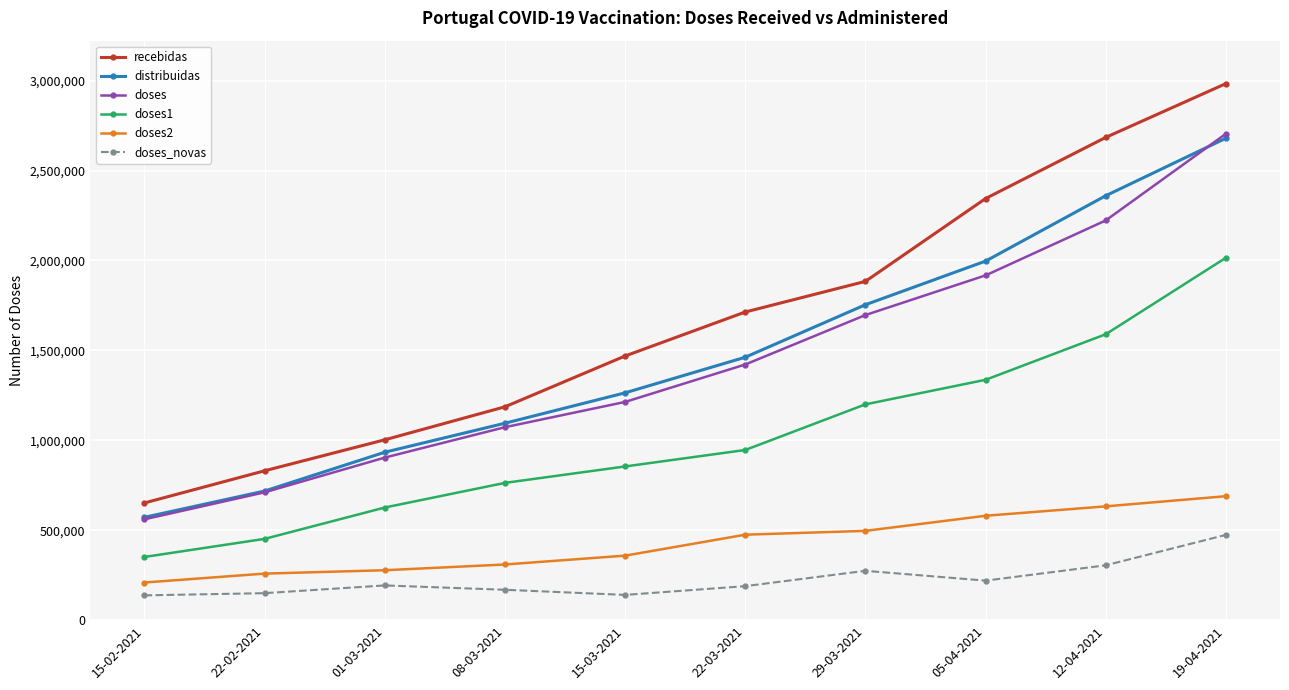

How many values in the doses_novas series are below 193115?

5